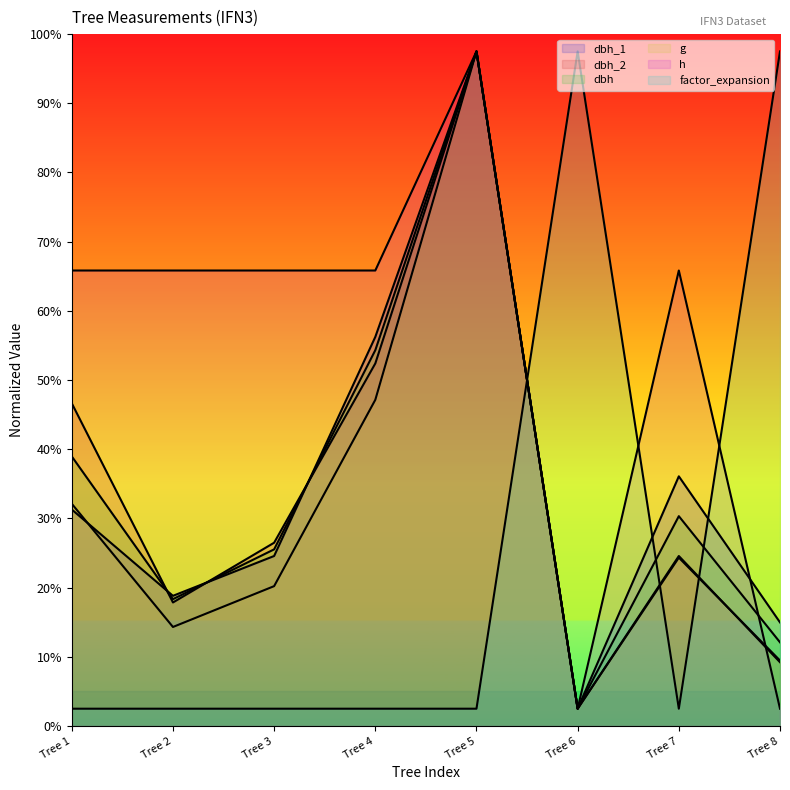

How many interior local valleys does the g series have?

2